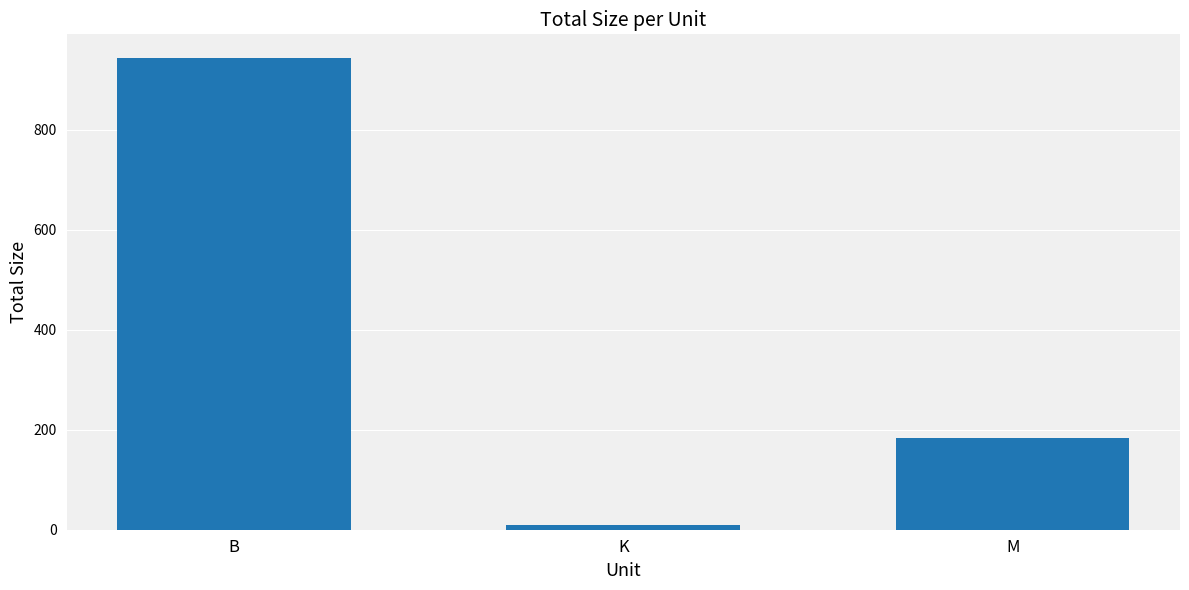

What is the smallest value displayed?

8.5